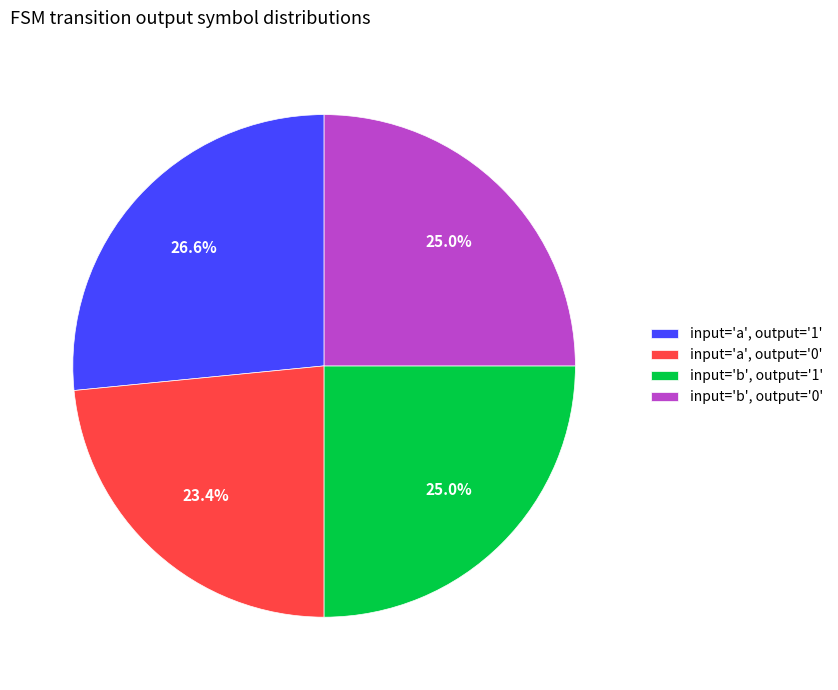

What is the smallest slice in the pie chart?

input='a', output='0'